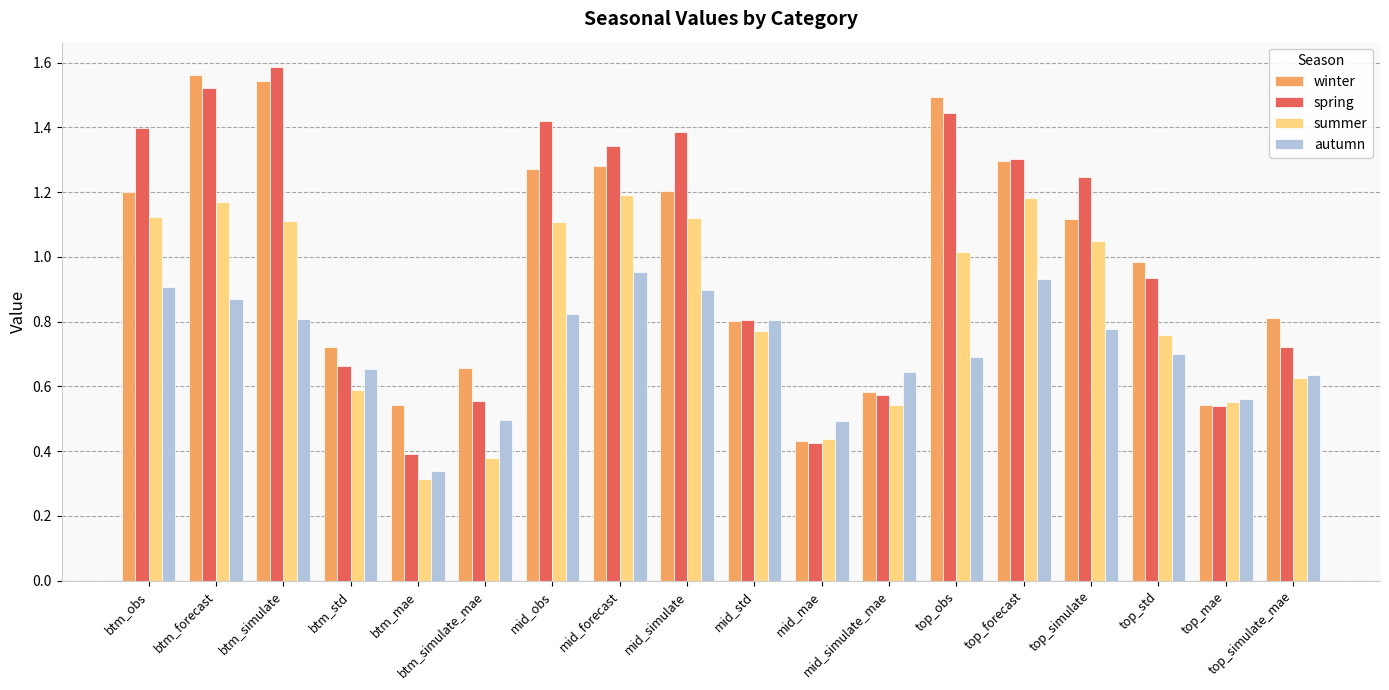

What position from the left is btm_mae?

5